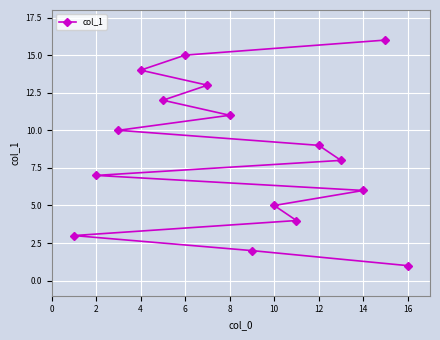

True or false: the data shows 5 at 10.

True